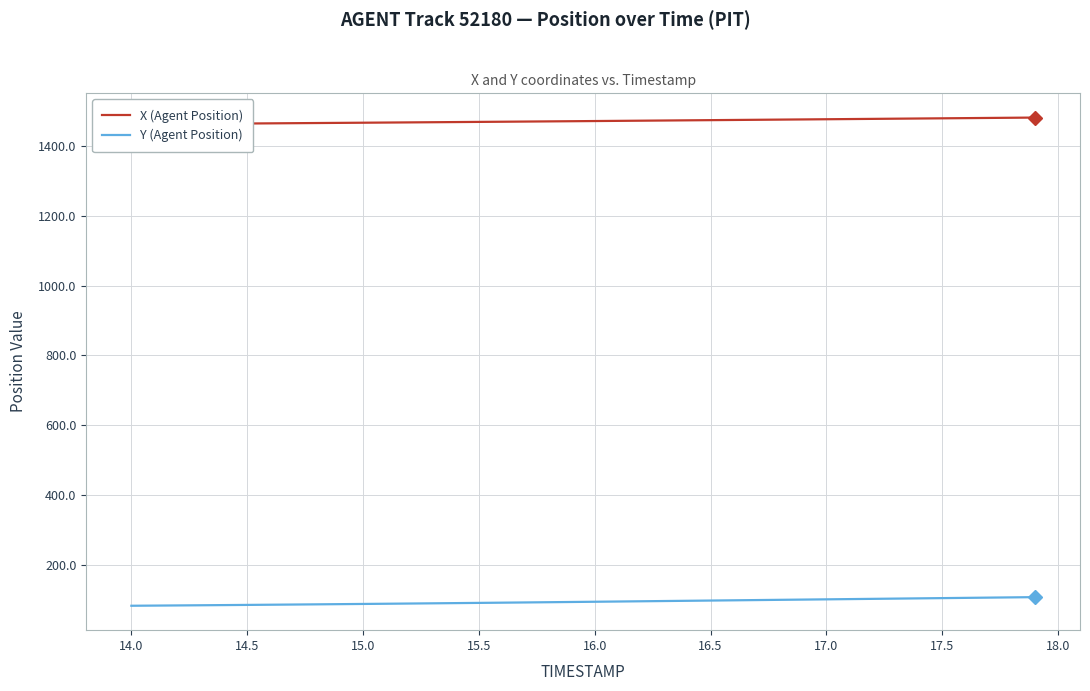

What is the minimum value for Y (Agent Position)?

82.4